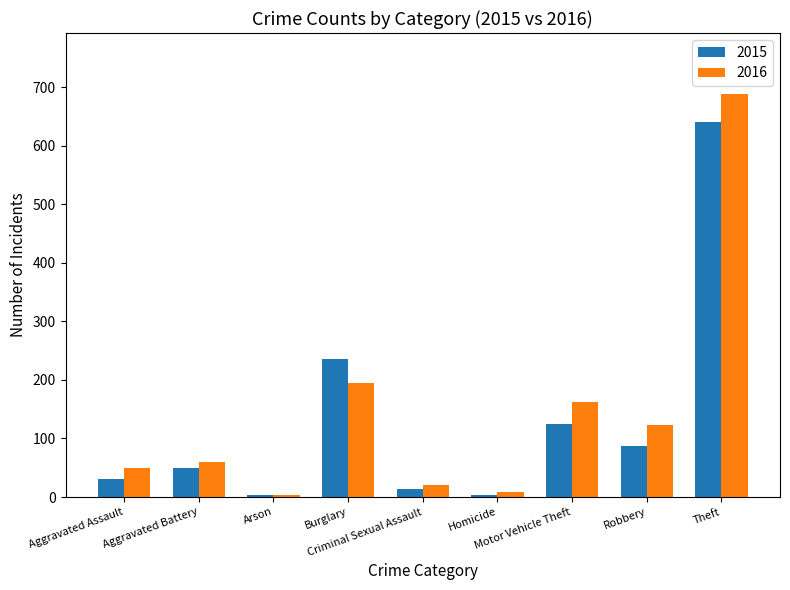

What is the spread (max minus min) of values at Theft?

48